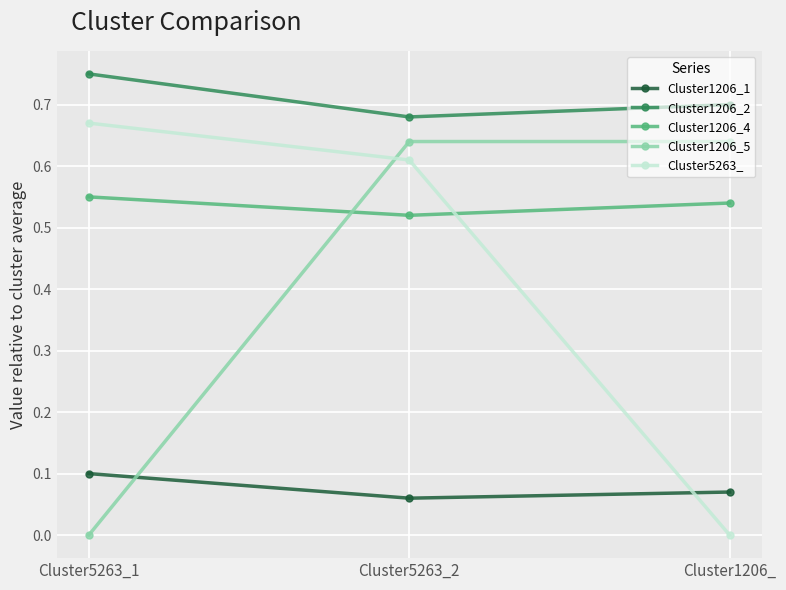

Which category has the highest value in the Cluster1206_2 series?

Cluster5263_1